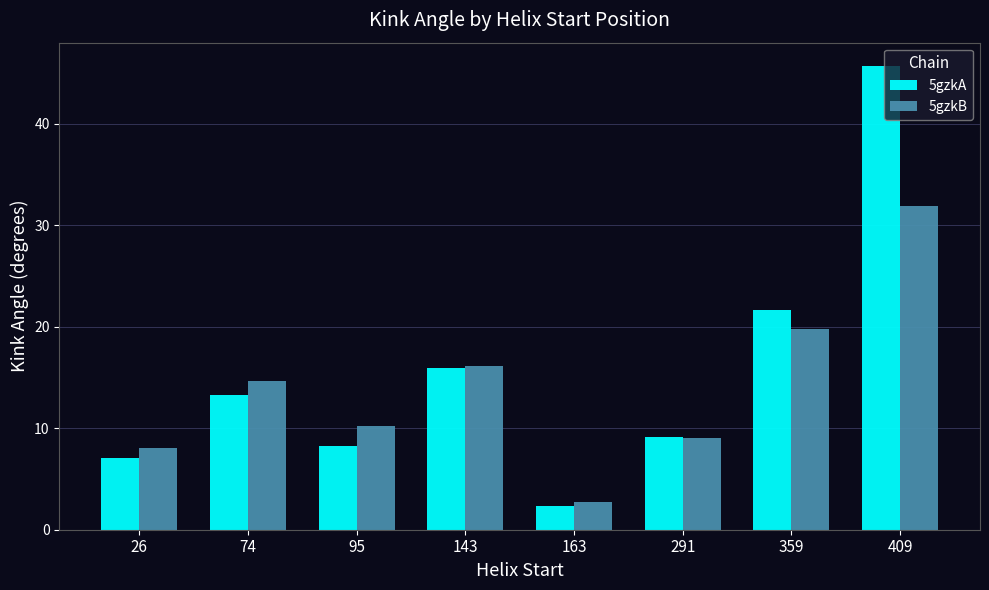

How many groups of bars are there?

8